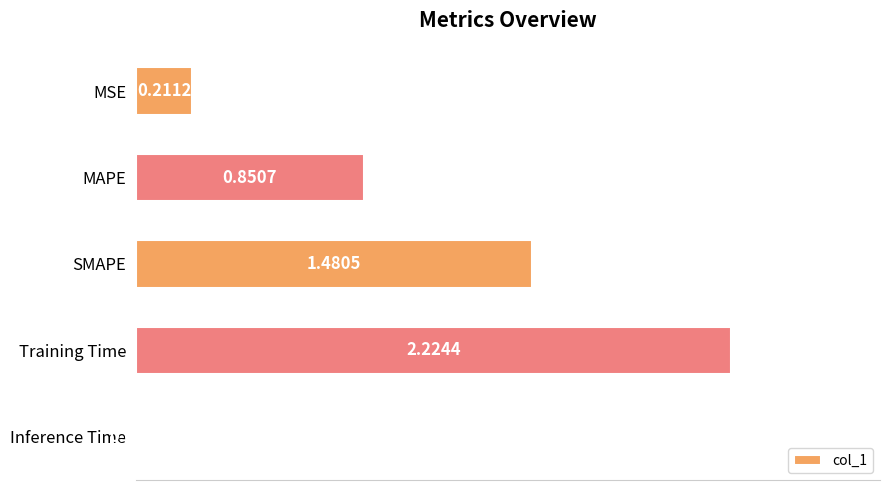

What is the label of the 3rd bar from the top?

SMAPE